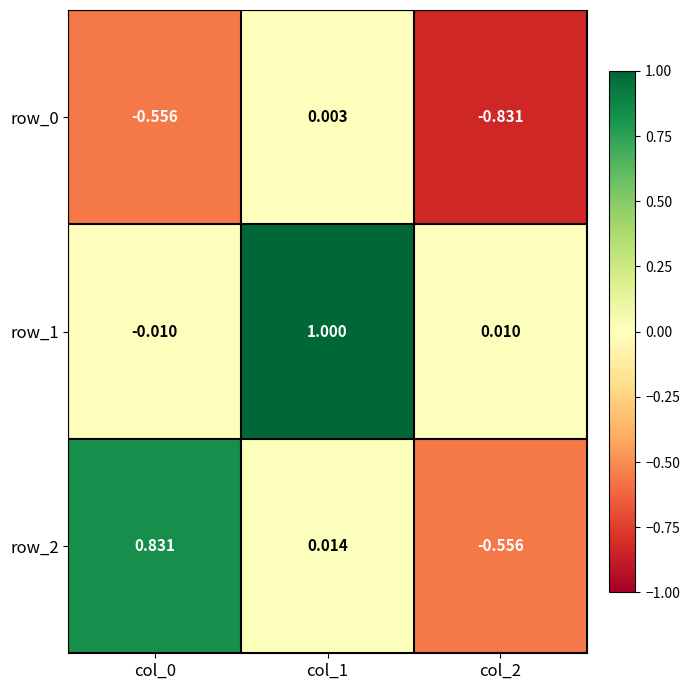

Which series has the largest total across all categories?

row_1